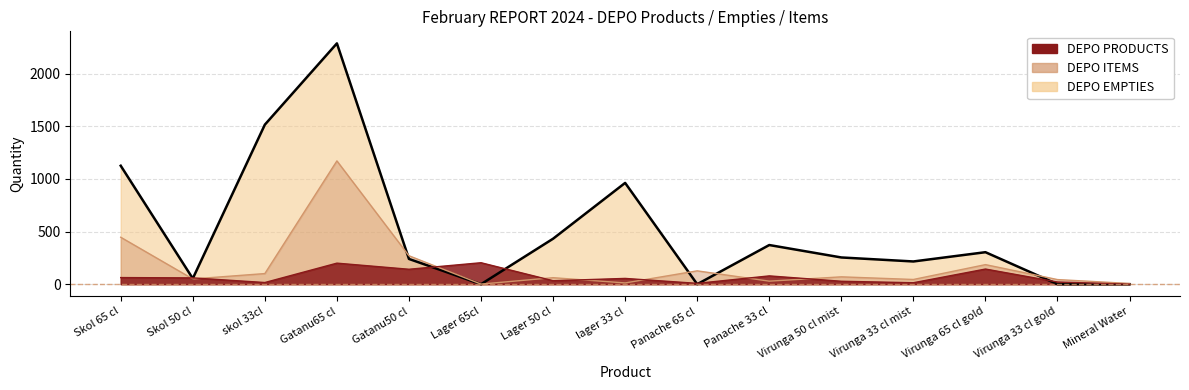

What is the average value of the DEPO ITEMS series?

175